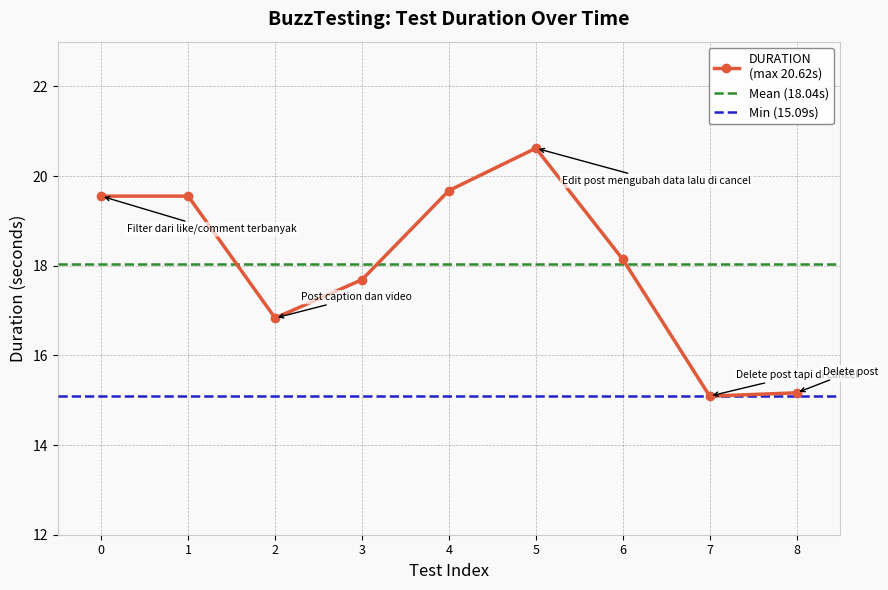

How many values are below 18?

4